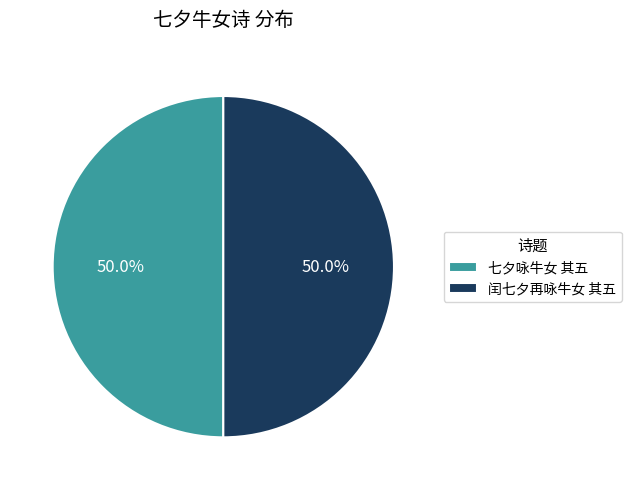

To the nearest percent, what is the combined percentage of 七夕咏牛女 其五 and 闰七夕再咏牛女 其五?

100%